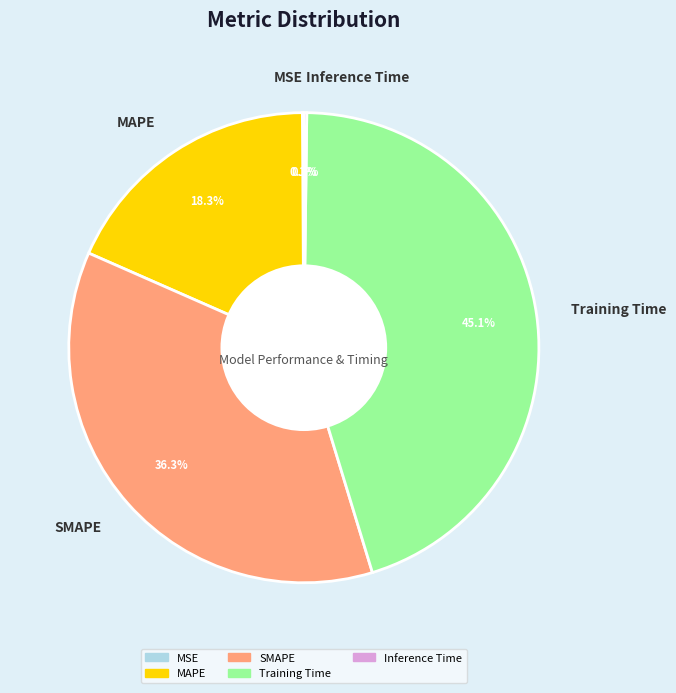

Does MAPE represent more than half of the total?

No